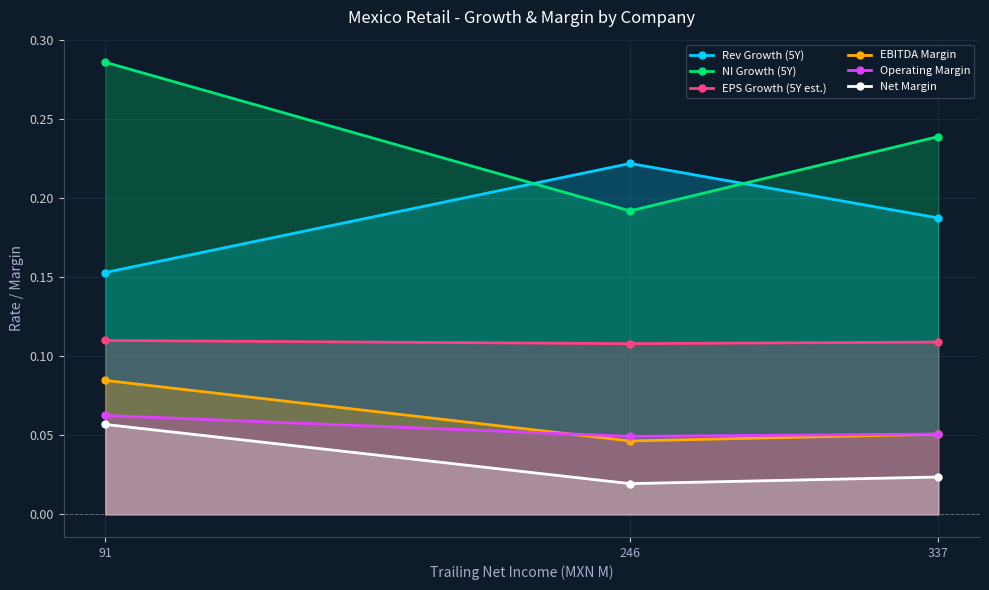

Which label corresponds to the largest value in the chart?

91